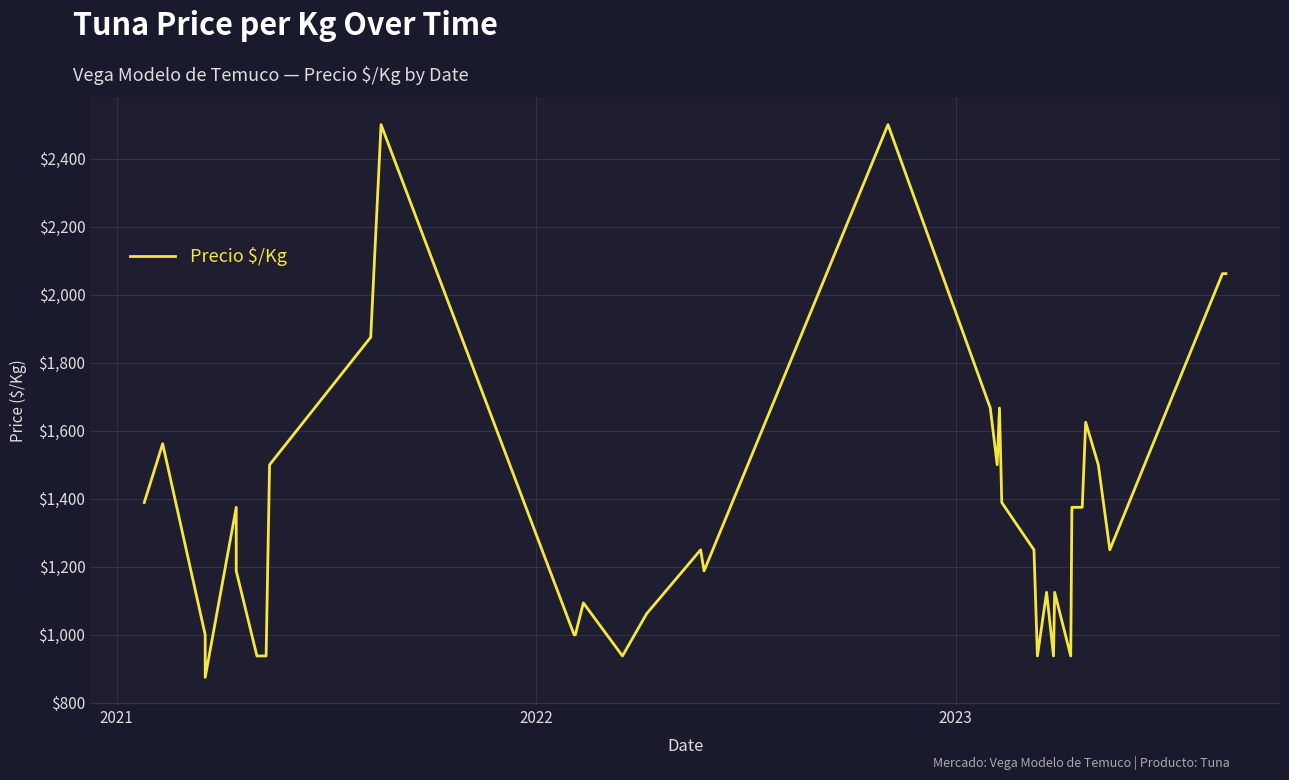

Is it true that the value at 38 is 508?

False